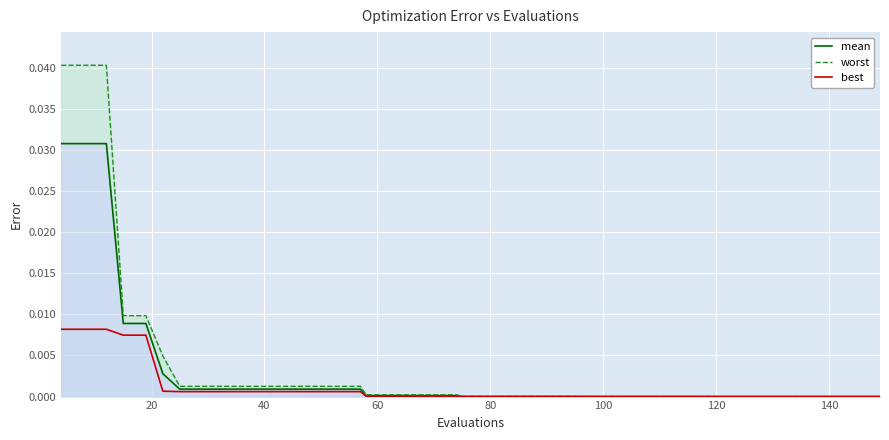

How many series are shown in this chart?

3